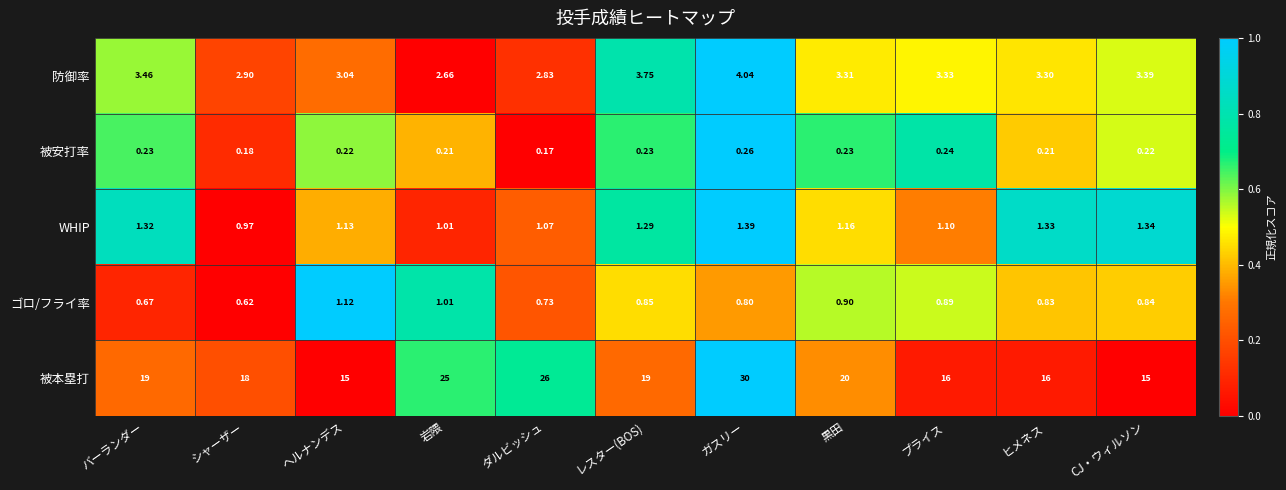

What is the difference between the highest and lowest values at プライス?

15.8